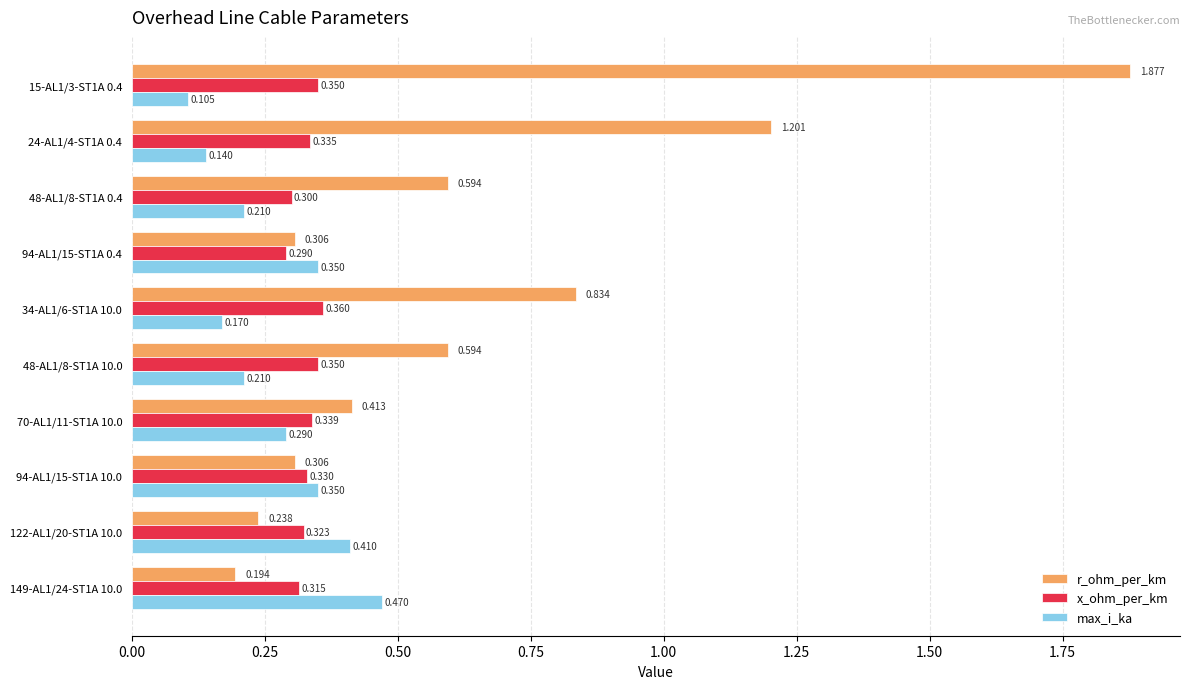

Which series changed the most between 94-AL1/15-ST1A 10.0 and 149-AL1/24-ST1A 10.0?

max_i_ka